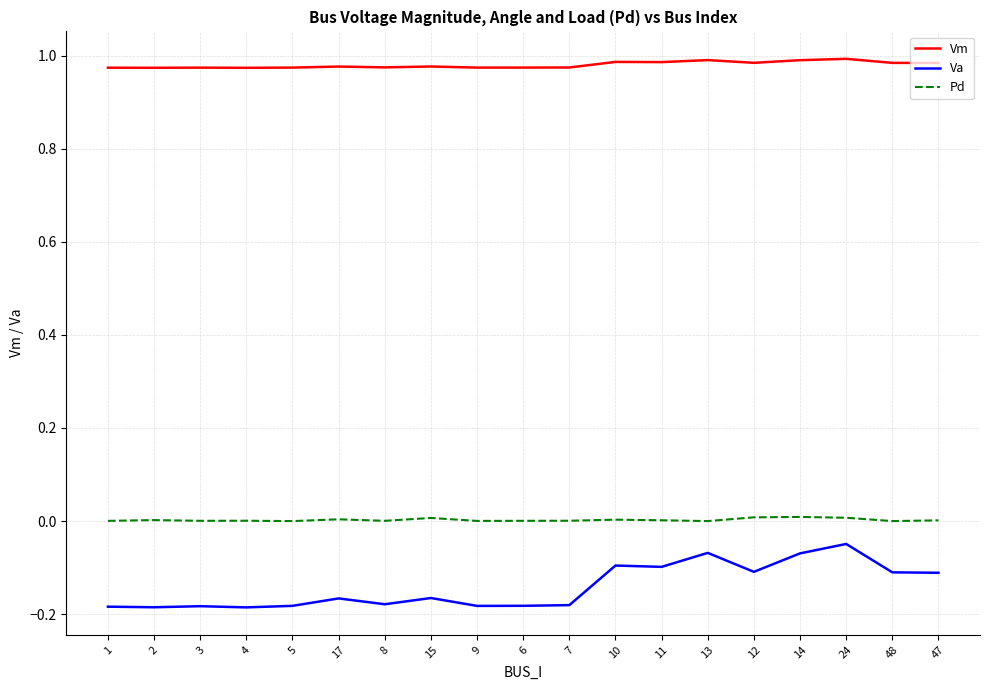

Which series has the largest range (max minus min)?

Va